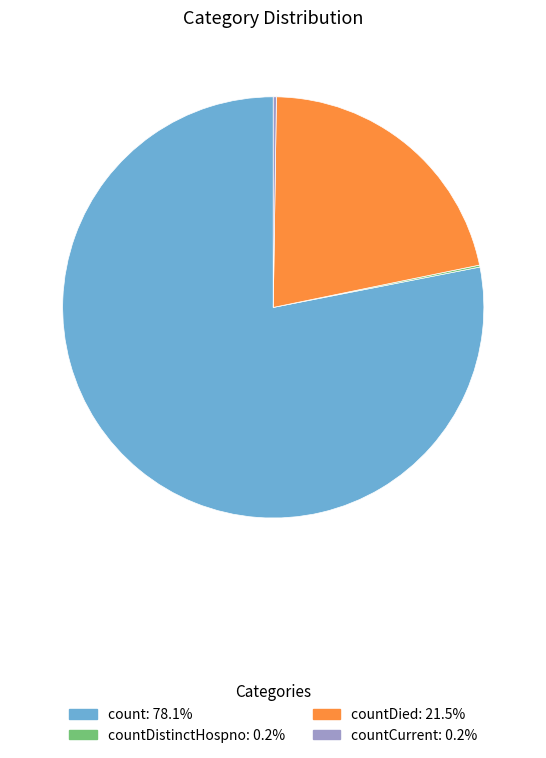

Is there a majority slice in this chart?

Yes